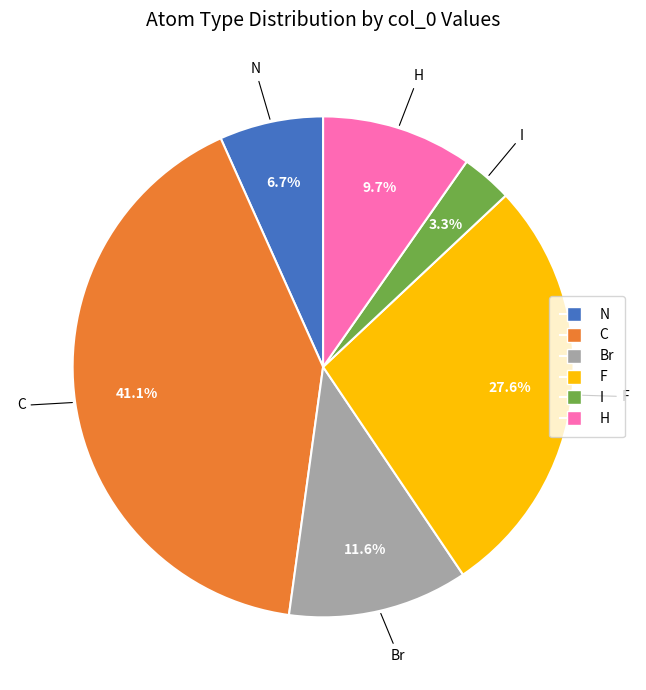

How many slices are in this pie chart?

6